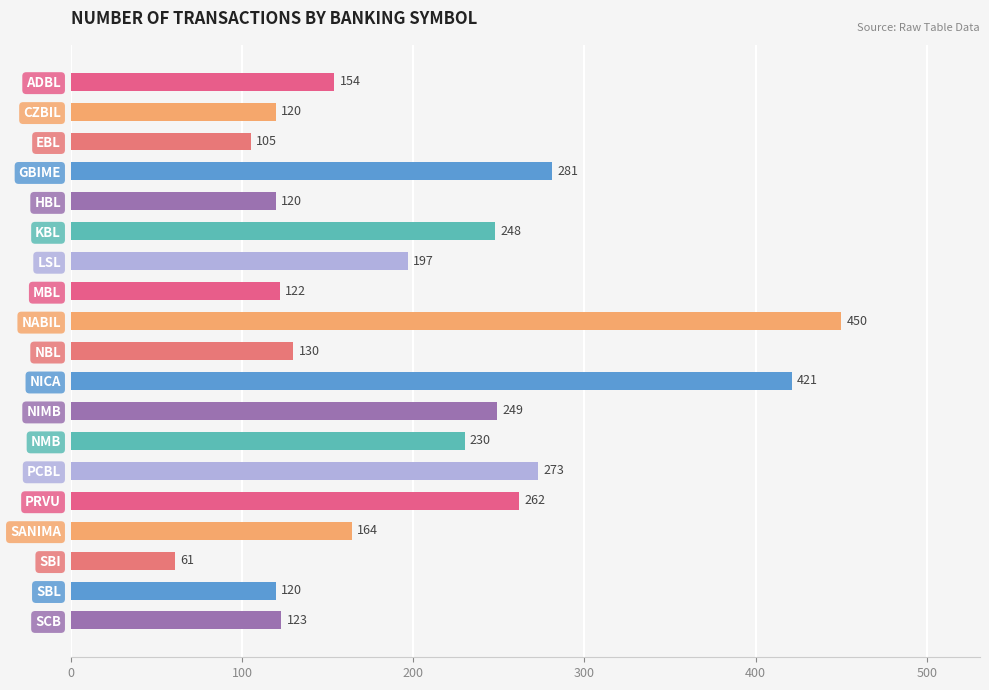

Does the chart contain any negative values?

No